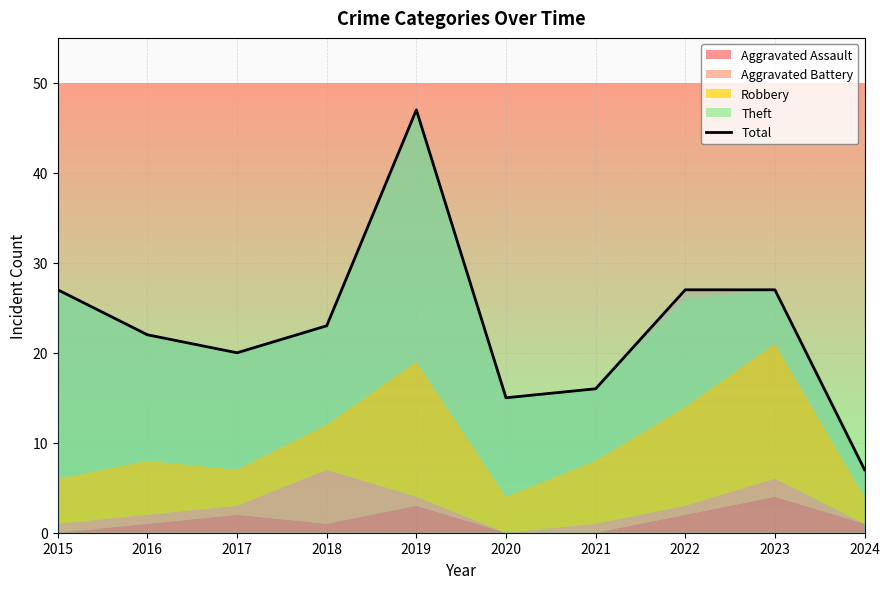

Which category has the highest value across all series?

2019